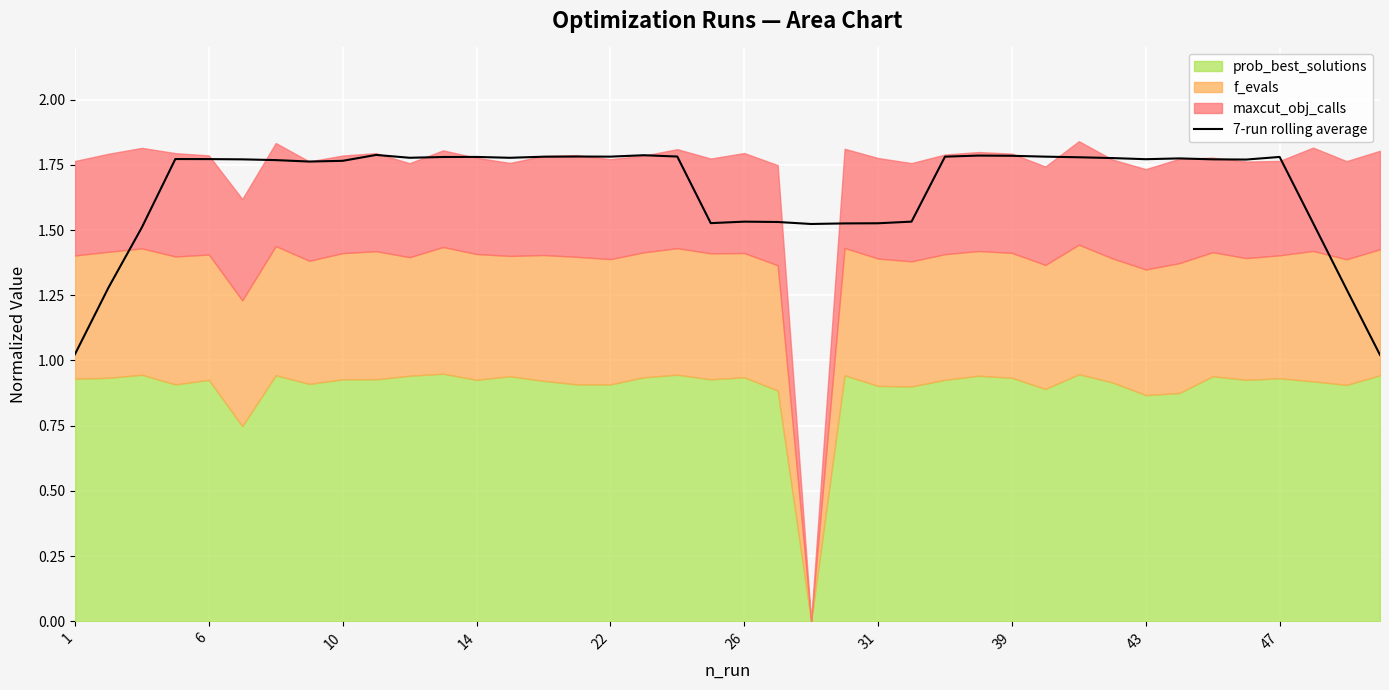

True or false: 7-run rolling average has a value of 1.1 at 47.

False